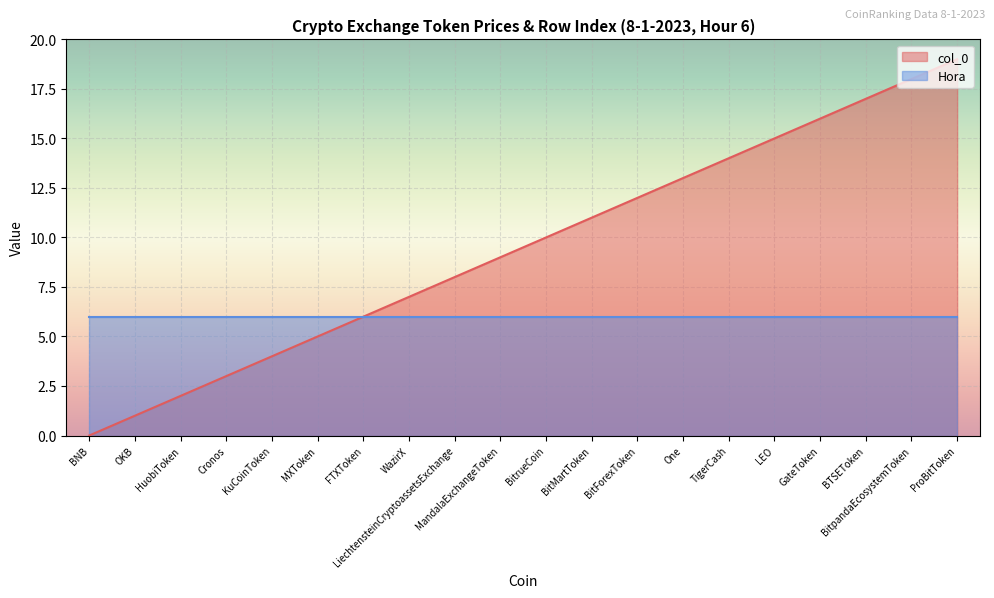

What position from the right is One?

7